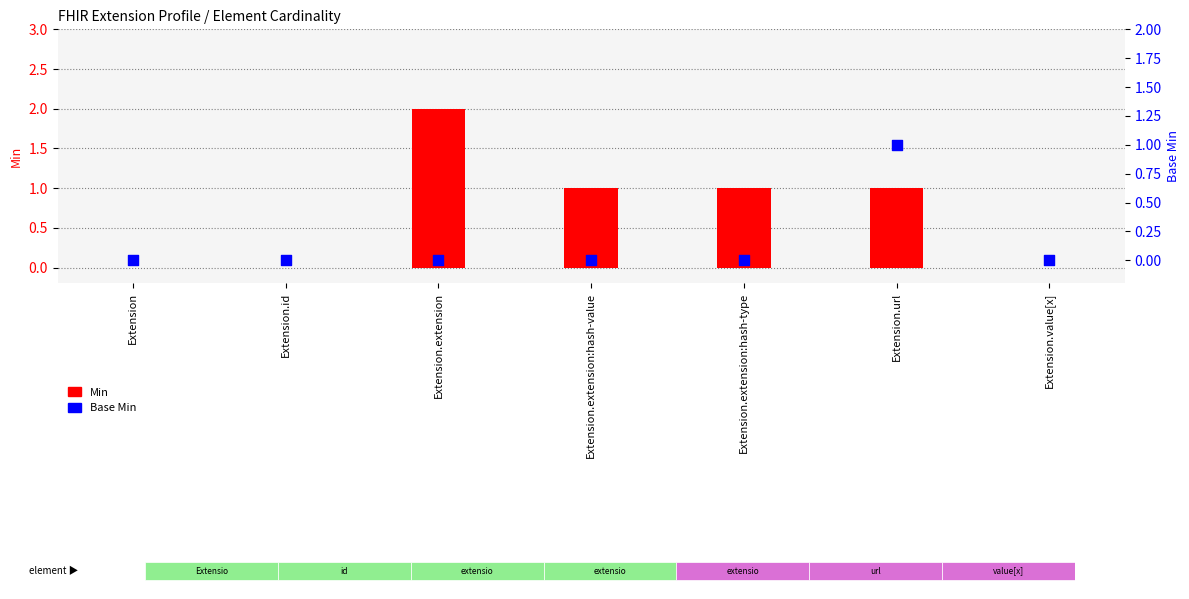

What are all the series names shown in the legend?

Min, Base Min